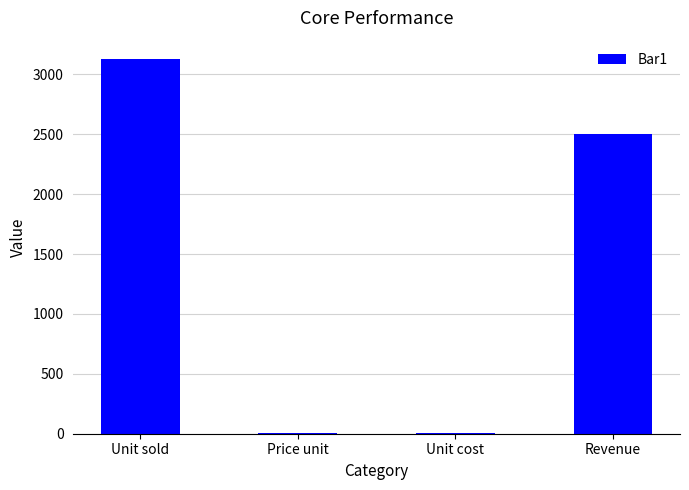

Read the value at Revenue.

2500.0